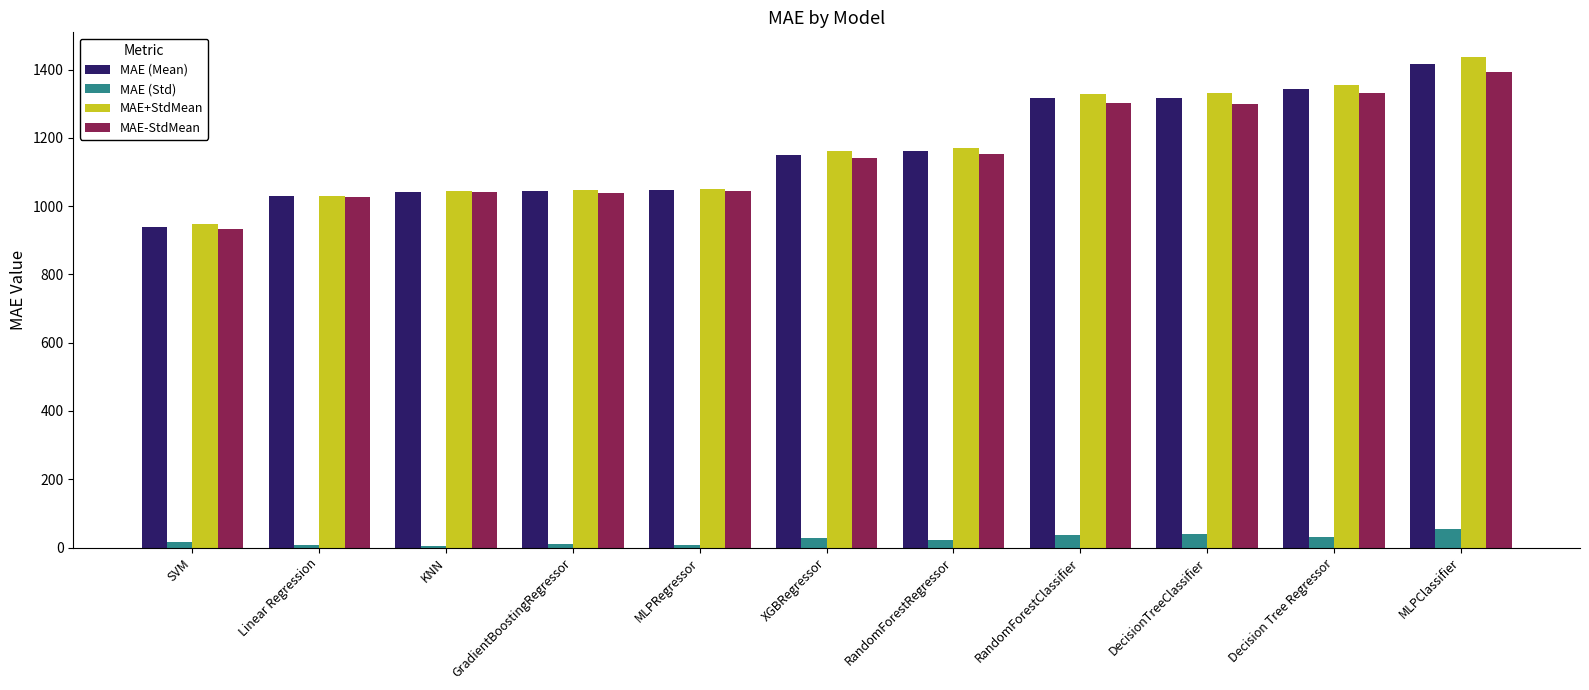

Read the MAE+StdMean value at SVM.

946.5